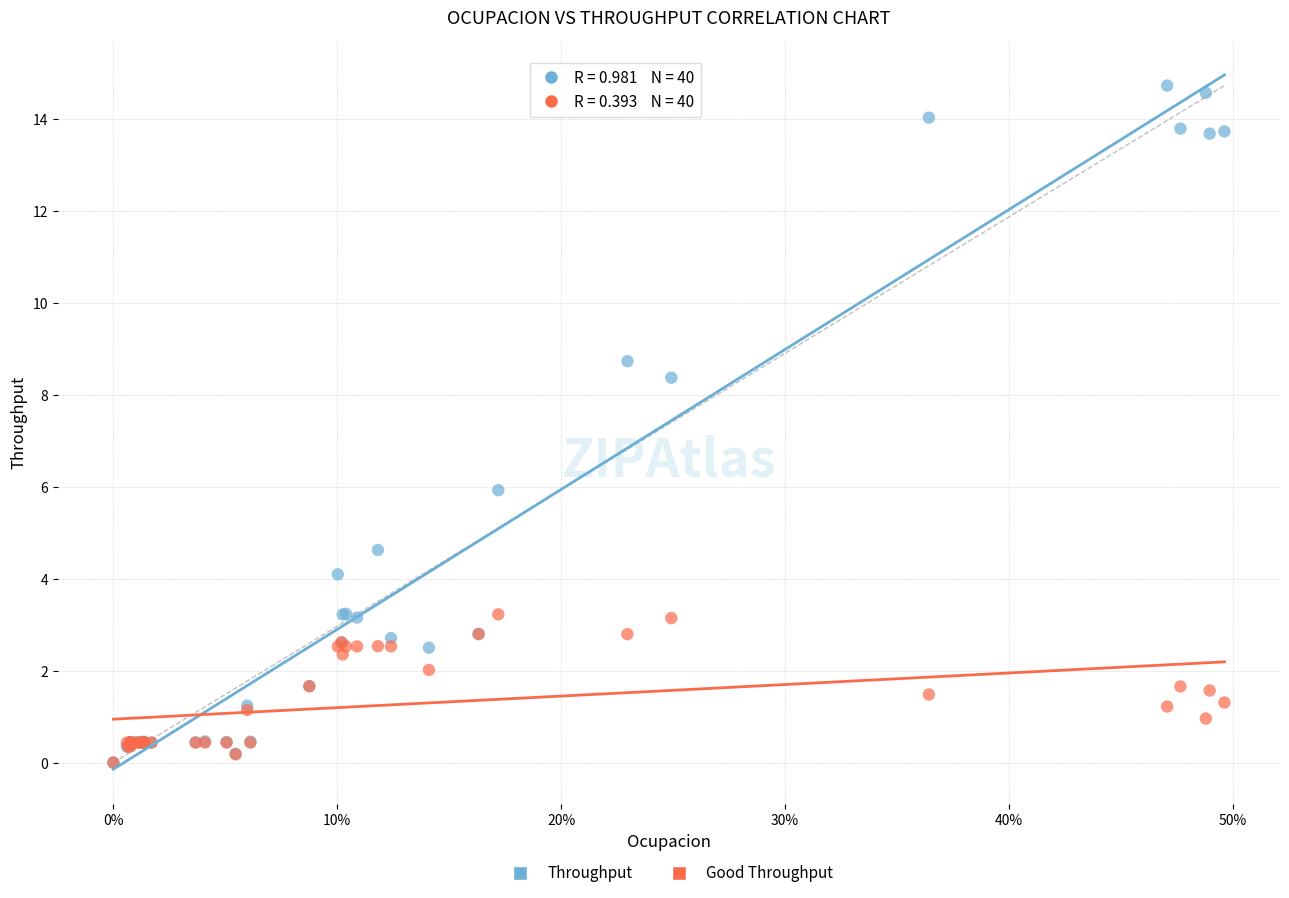

Across all series, what Y value is closest to 7?

5.9